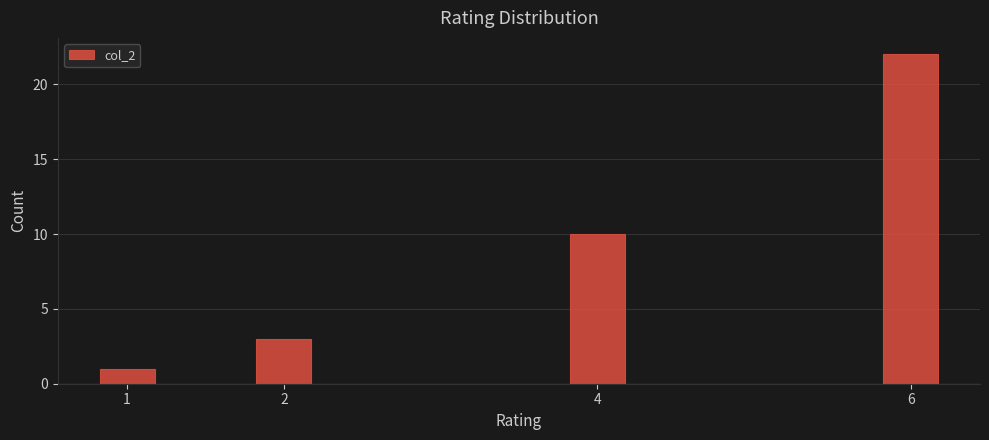

Reading left to right, extract all data points from this chart.

1=1	2=3	4=10	6=22